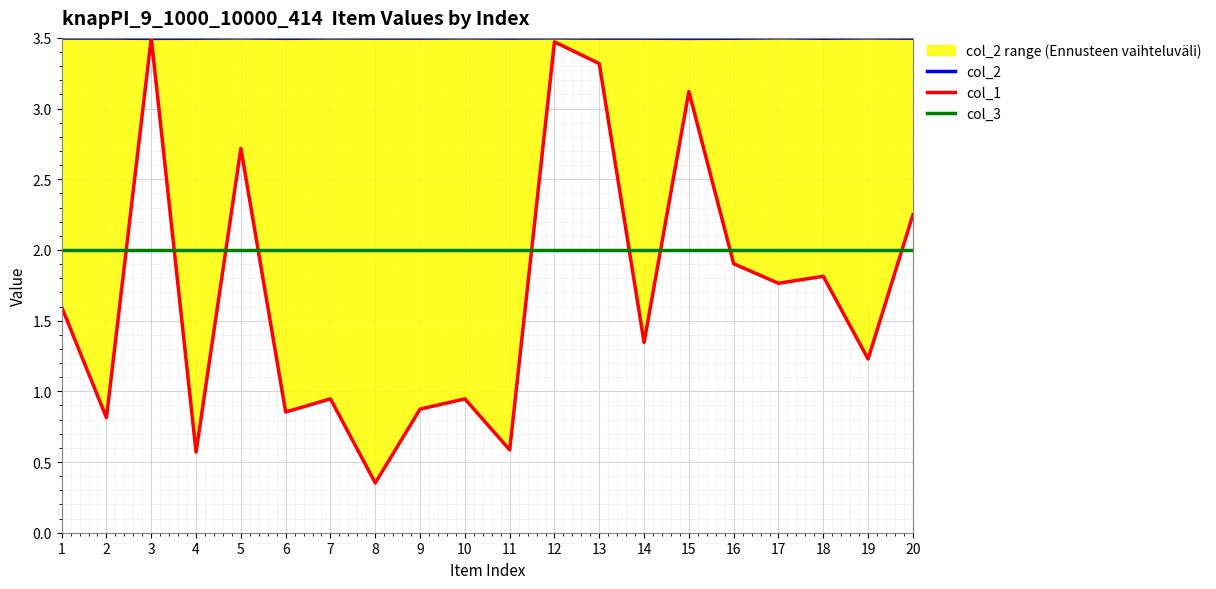

Reading right to left, extract all data points from this chart.

col_2: 3.5	3.5	3.5	3.5	3.5	3.5	3.5	3.5	3.5	3.5	3.5	3.5	3.5	3.5	3.5	3.5	3.5	3.5	3.5	3.5
col_1: 2.2	1.2	1.8	1.8	1.9	3.1	1.3	3.3	3.5	0.6	0.9	0.9	0.4	0.9	0.9	2.7	0.6	3.5	0.8	1.6
col_3: 2.0	2.0	2.0	2.0	2.0	2.0	2.0	2.0	2.0	2.0	2.0	2.0	2.0	2.0	2.0	2.0	2.0	2.0	2.0	2.0